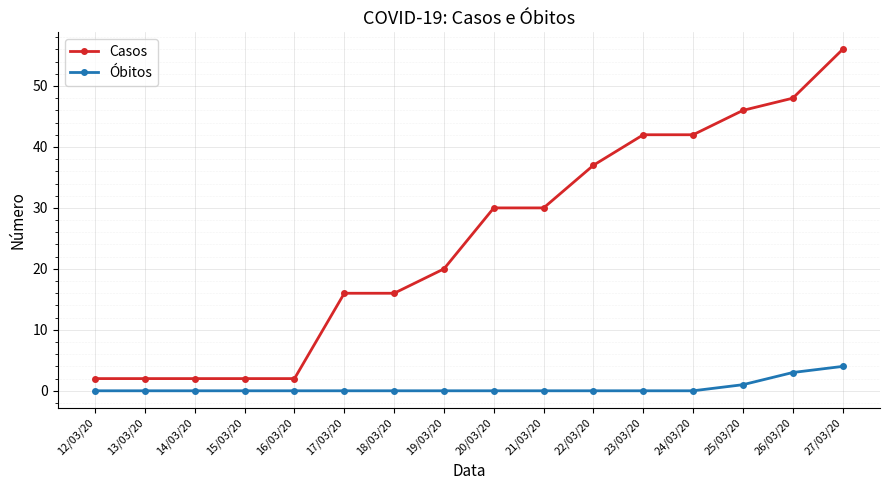

What position from the right is 26/03/20?

2